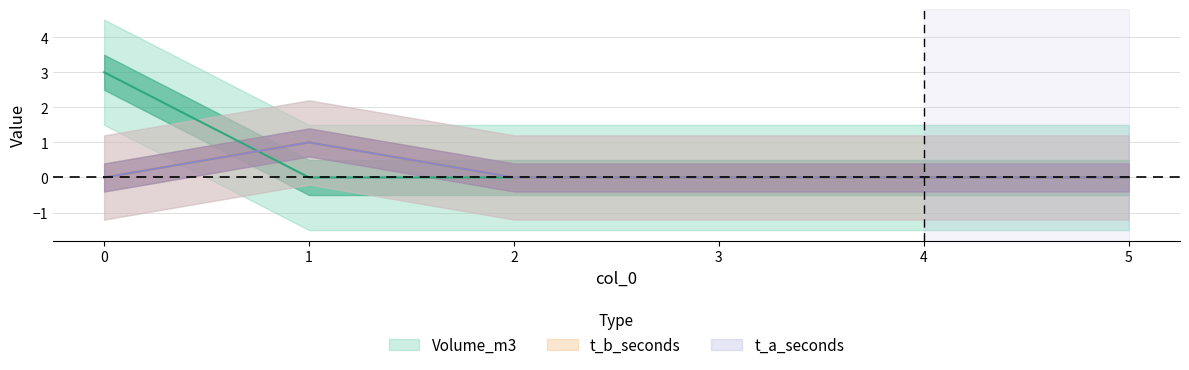

What is the difference between the maximum and minimum values in the t_a_seconds series?

1